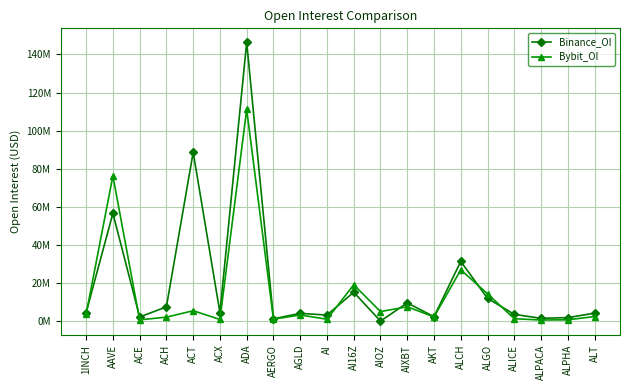

What are all the series names shown in the legend?

Binance_OI, Bybit_OI